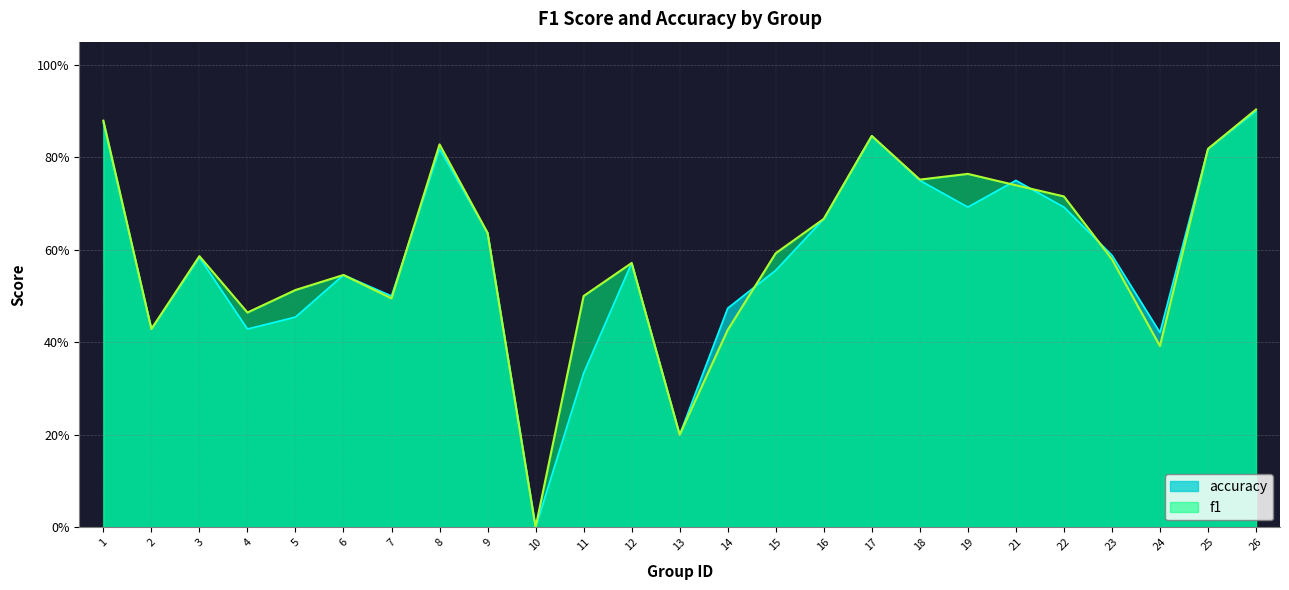

How many interior local valleys does the f1 series have?

7